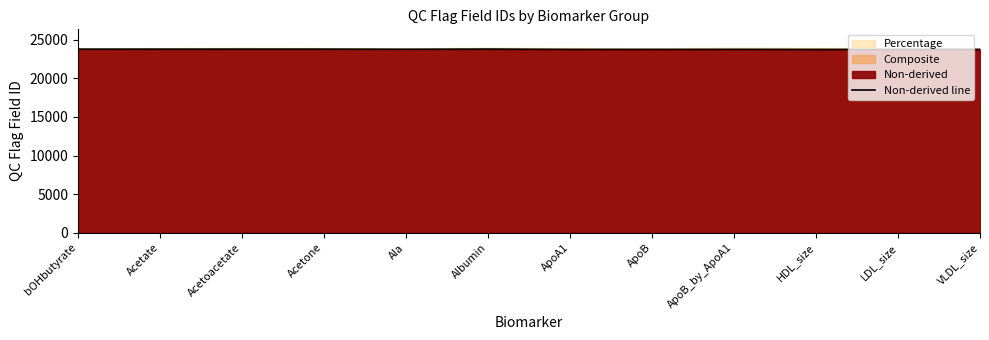

Reading left to right, extract all data points from this chart.

23774	23775	23776	23777	23760	23779	23740	23739	23741	23733	23732	23731